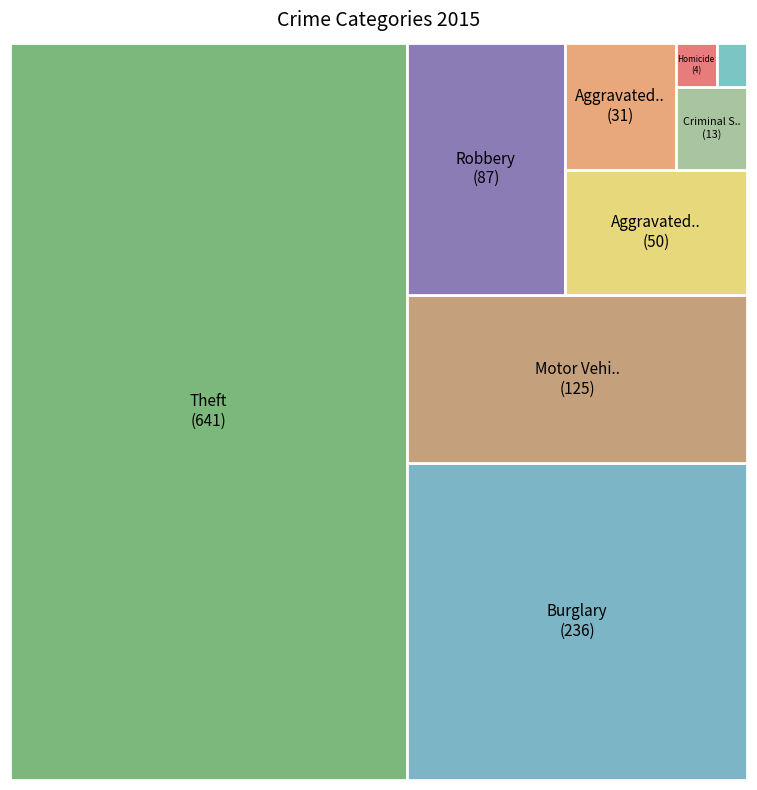

Combined, do Criminal Sexual Assault and Robbery account for over 50%?

No